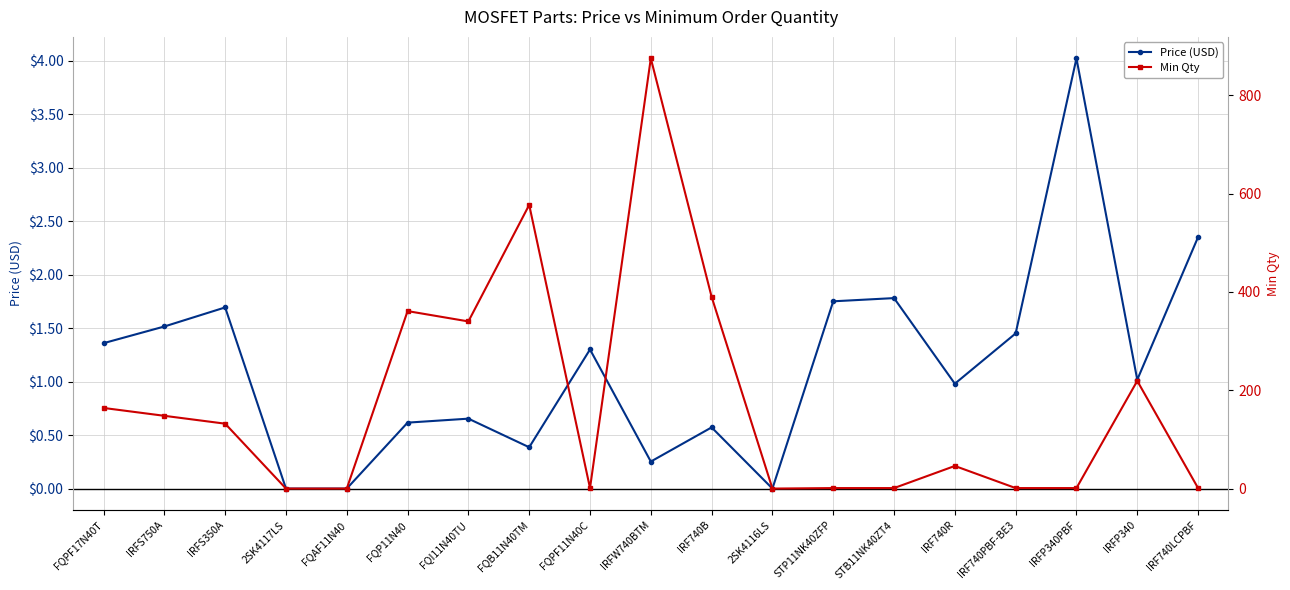

How many distinct data groups are displayed?

2